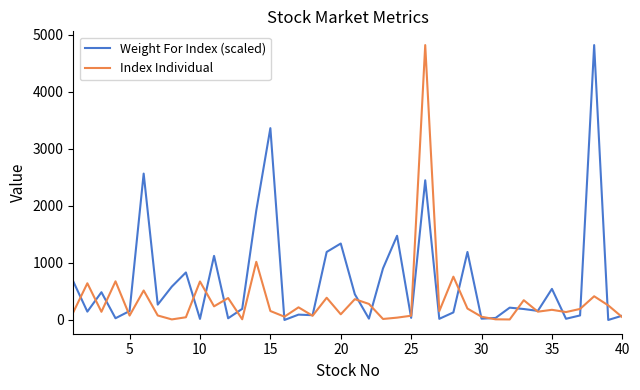

Which series has the largest total across all categories?

Weight For Index (scaled)